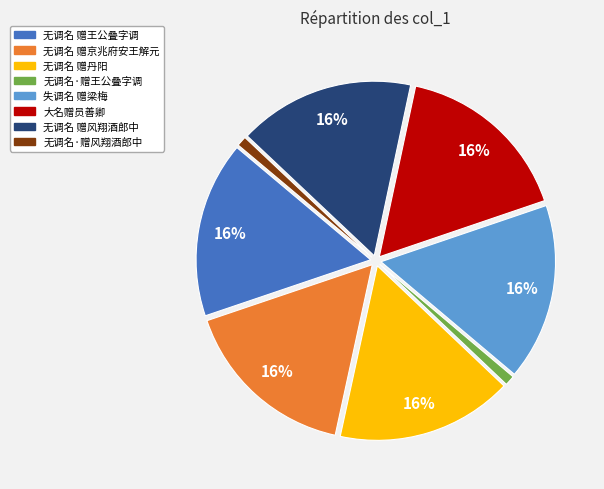

Is there a majority slice in this chart?

No